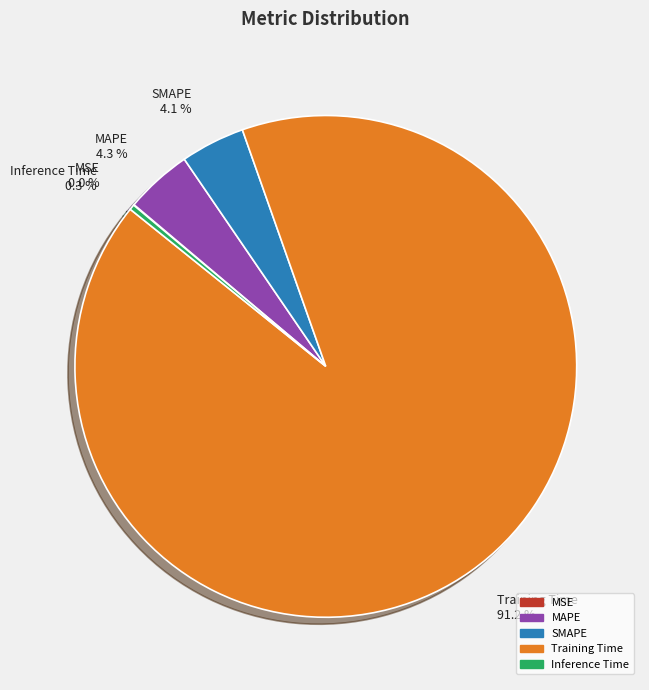

Is it true that Inference Time is 0% of the pie?

True